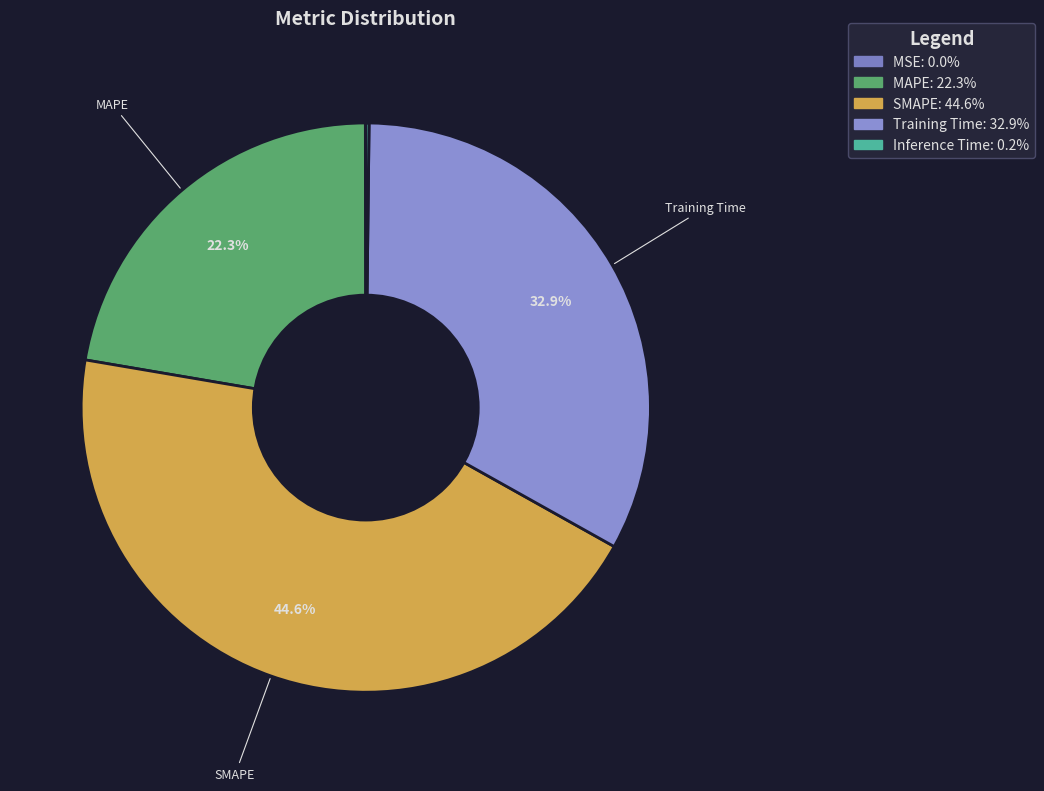

To the nearest percent, what percentage of the pie is MAPE?

22%